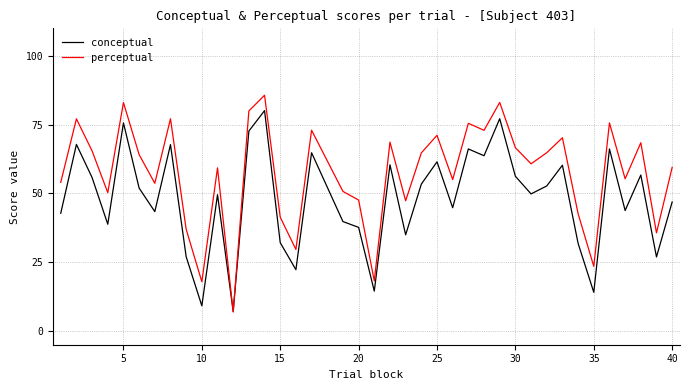

List the series in order of their peak value, lowest first.

conceptual, perceptual